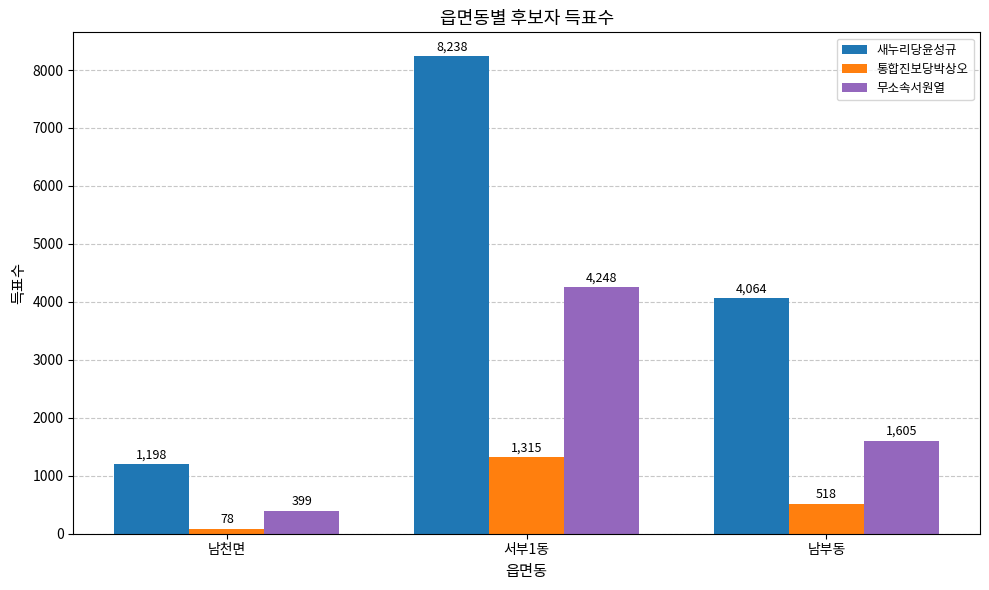

What is the maximum value shown in the chart?

8238